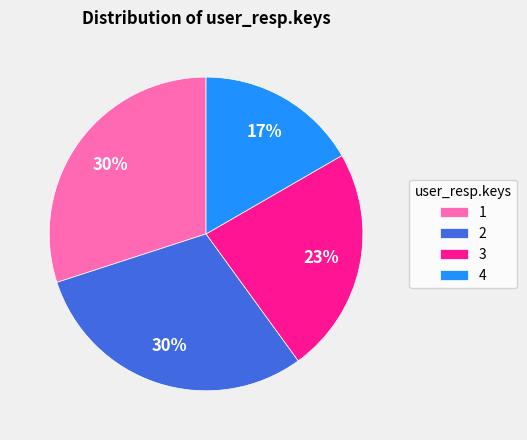

To the nearest percent, what is the combined percentage of 4 and 3?

40%